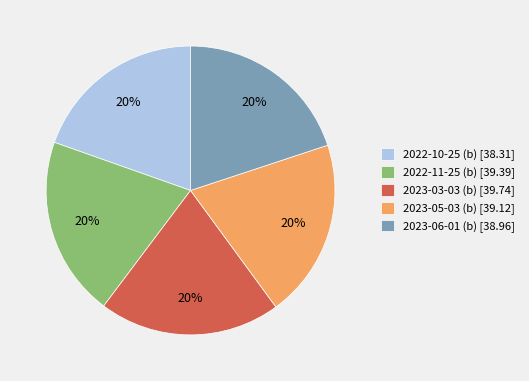

Is it true that 2023-05-03 (b) [39.12] is 8% of the pie?

False